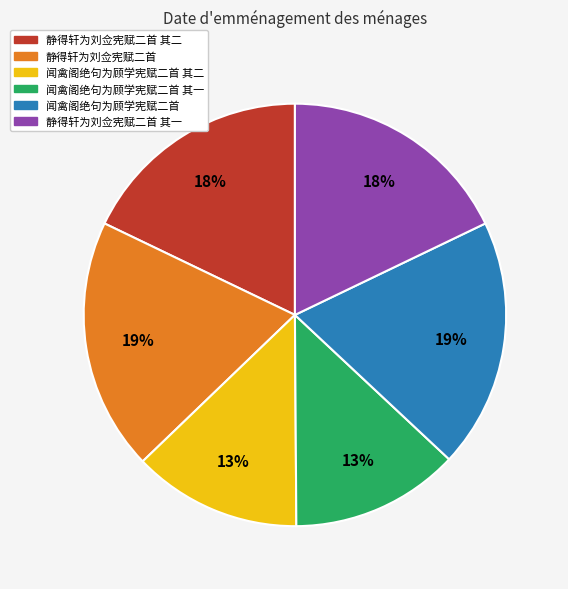

Combined, do 静得轩为刘佥宪赋二首 and 静得轩为刘佥宪赋二首 其二 account for over 50%?

No